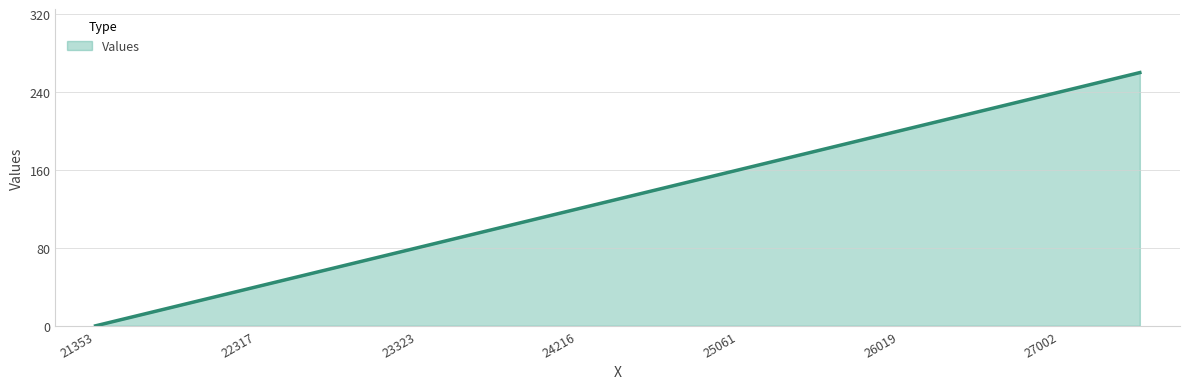

What is the difference between the maximum and minimum values?

260